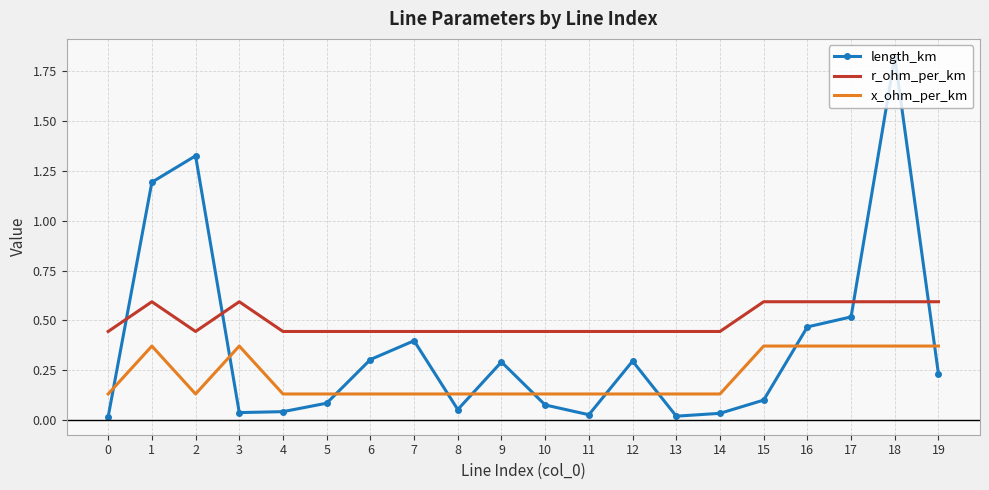

What are all the series names shown in the legend?

length_km, r_ohm_per_km, x_ohm_per_km